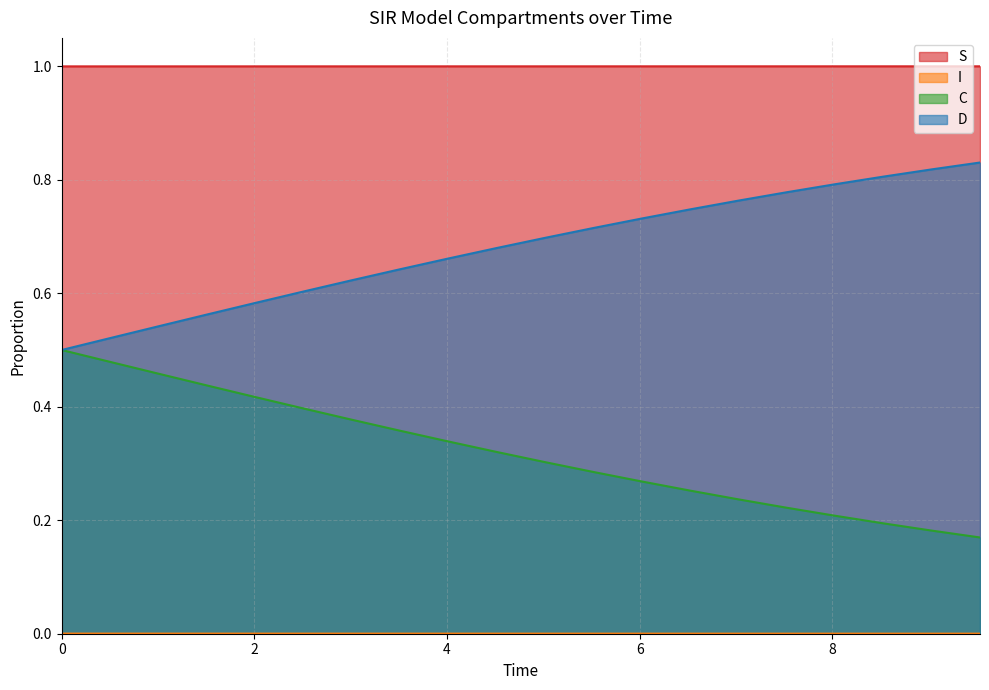

The value of I at 3.511705685618729 is 0.0. True or false?

False